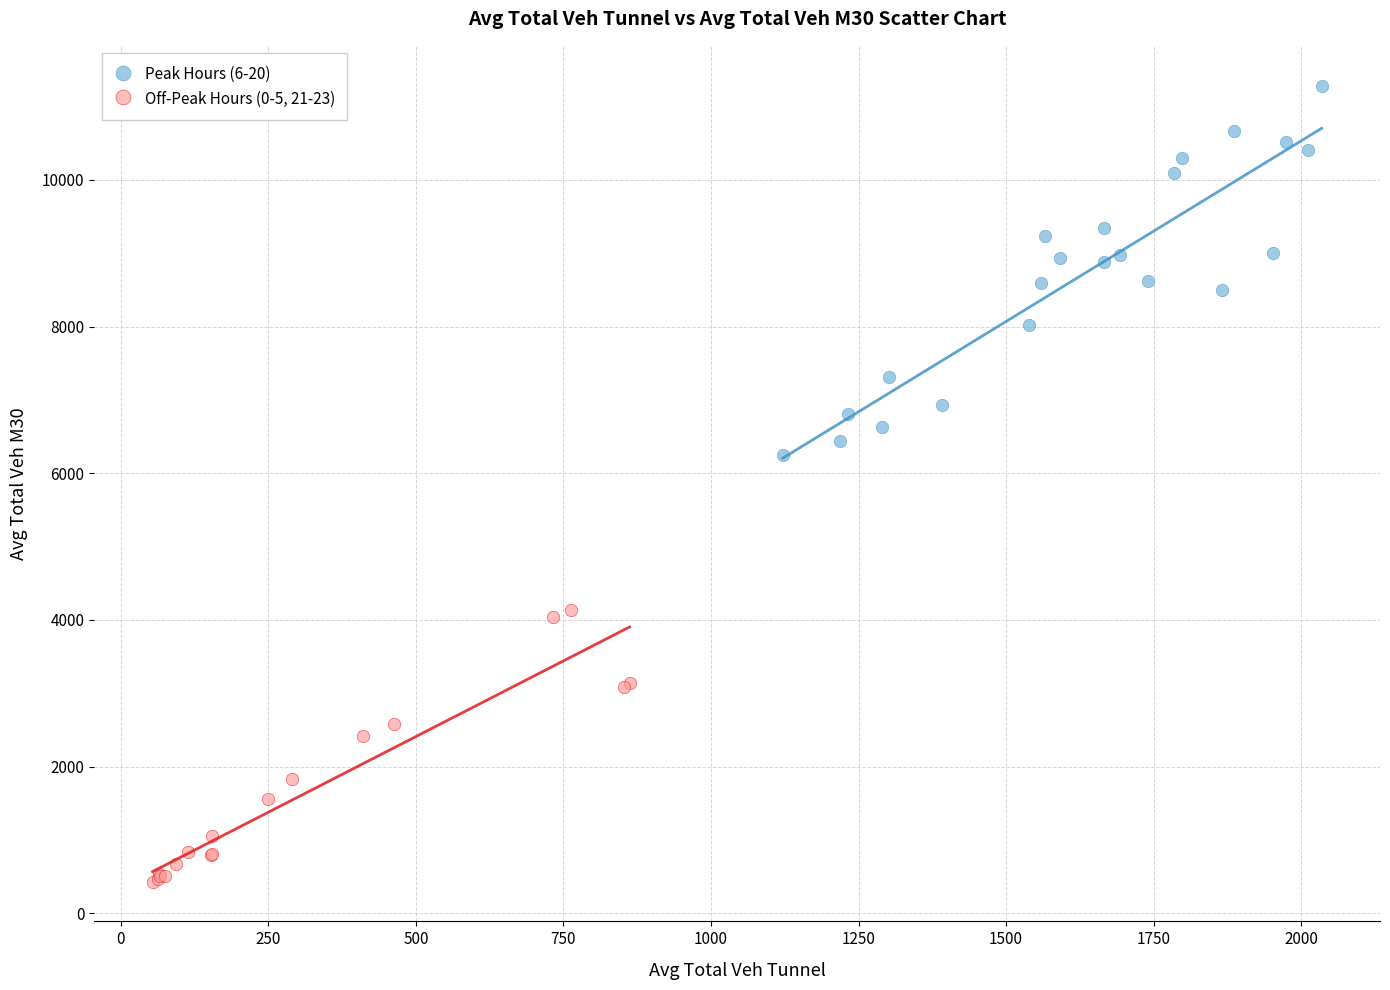

Which series has the widest spread of Y values?

Peak Hours (6-20)